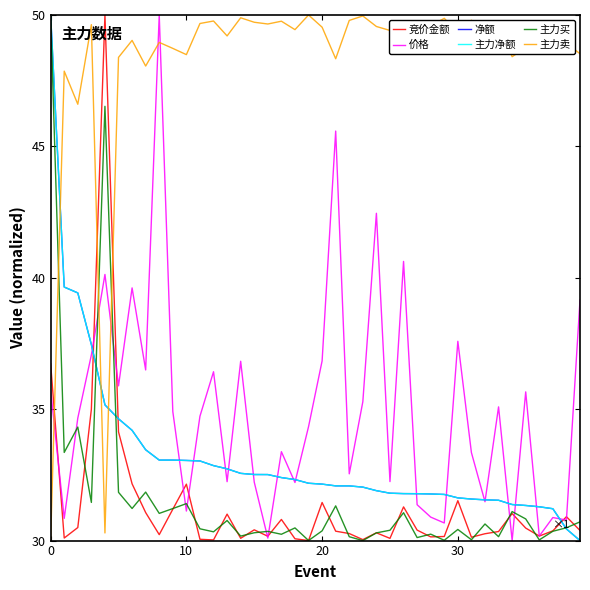

Which series ends up on top after the final intersection of 主力买 and 竞价金额?

主力买